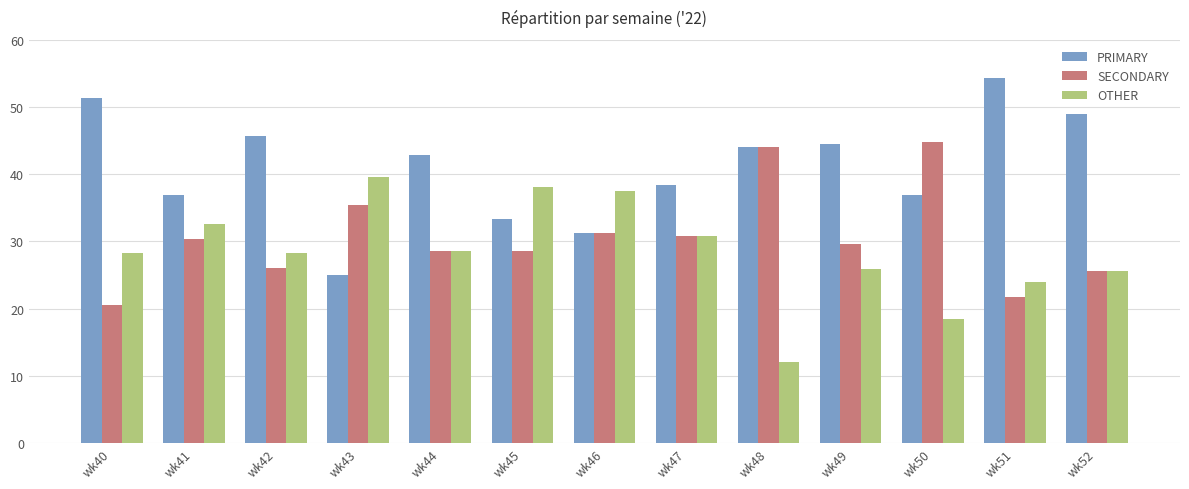

What is the spread (max minus min) of values at wk44?

14.3